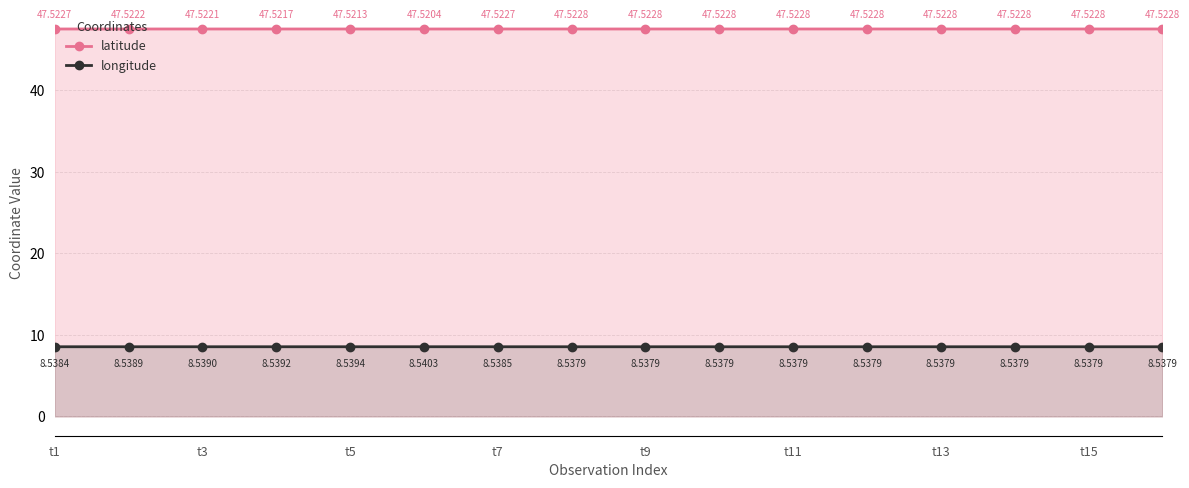

Reading left to right, what are all the values shown in this chart?

latitude: 47.5	47.5	47.5	47.5	47.5	47.5	47.5	47.5	47.5	47.5	47.5	47.5	47.5	47.5	47.5	47.5
longitude: 8.5	8.5	8.5	8.5	8.5	8.5	8.5	8.5	8.5	8.5	8.5	8.5	8.5	8.5	8.5	8.5